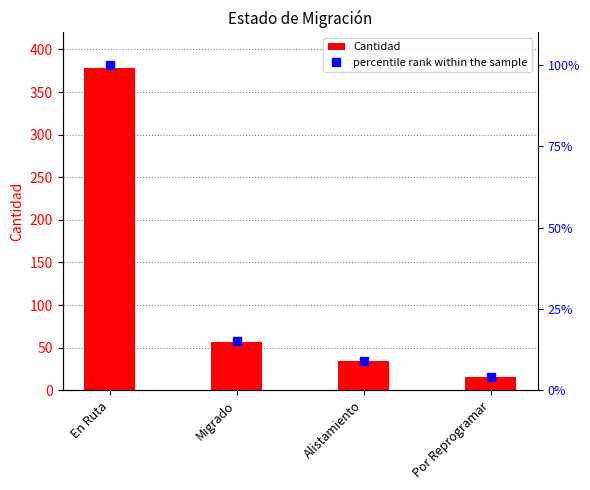

What are all the series names shown in the legend?

Cantidad, percentile rank within the sample